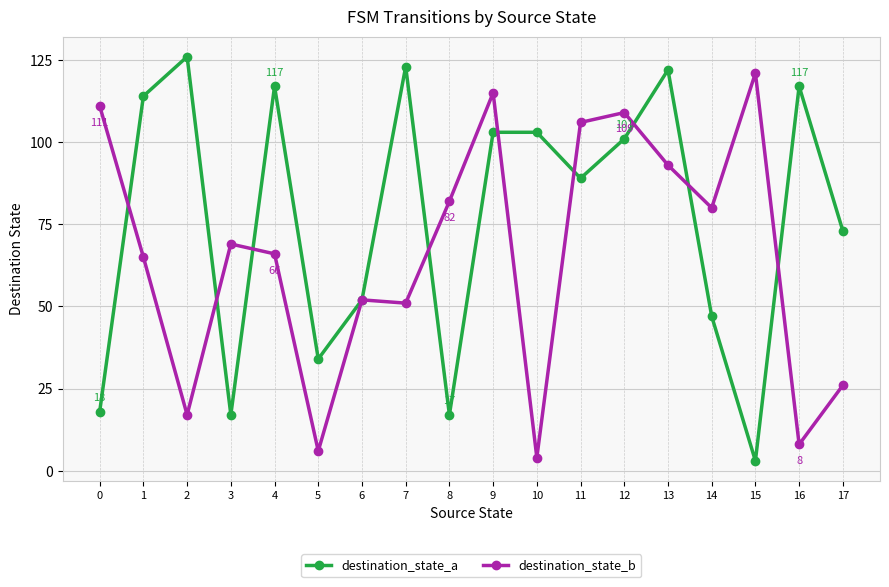

What is the highest value of the destination_state_a series?

126